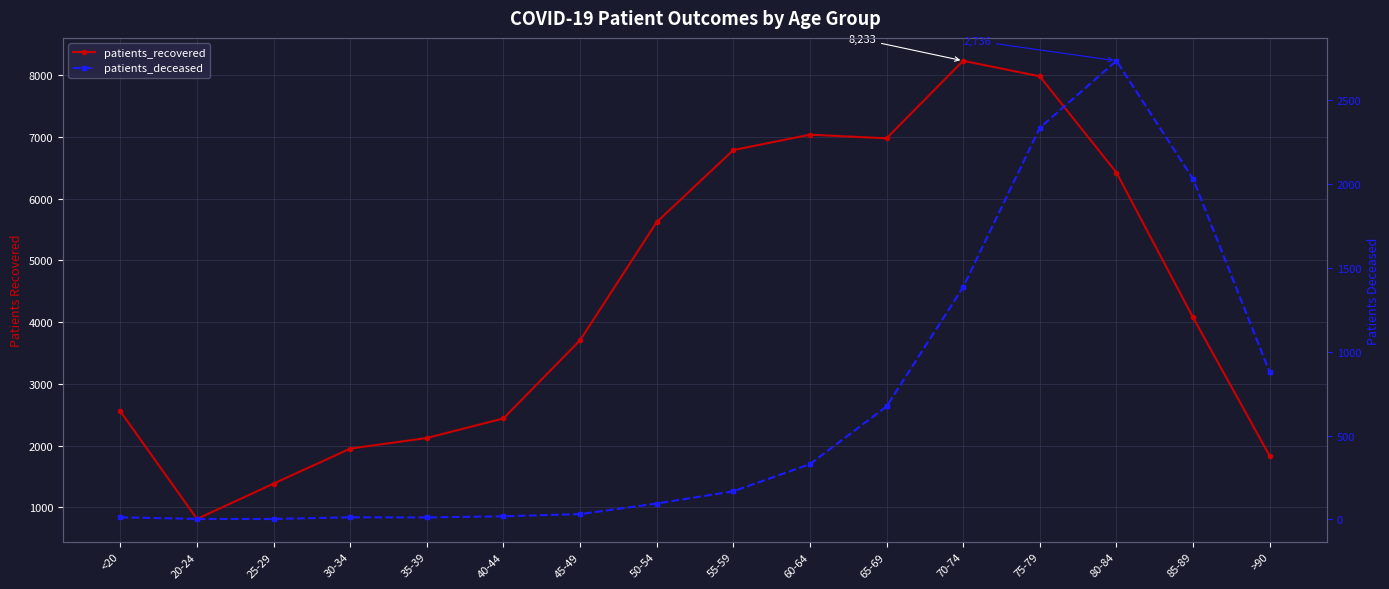

How many data points in patients_recovered are less than 4075?

8